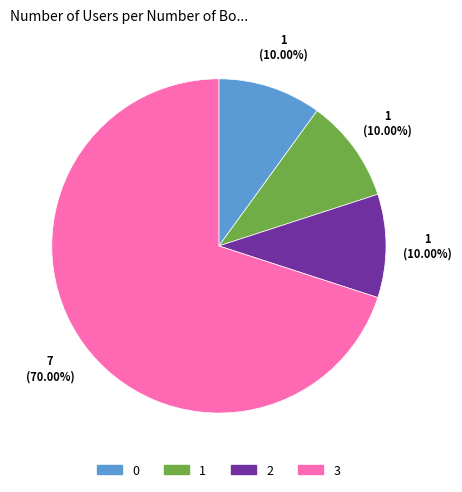

Does any single category account for the majority?

Yes